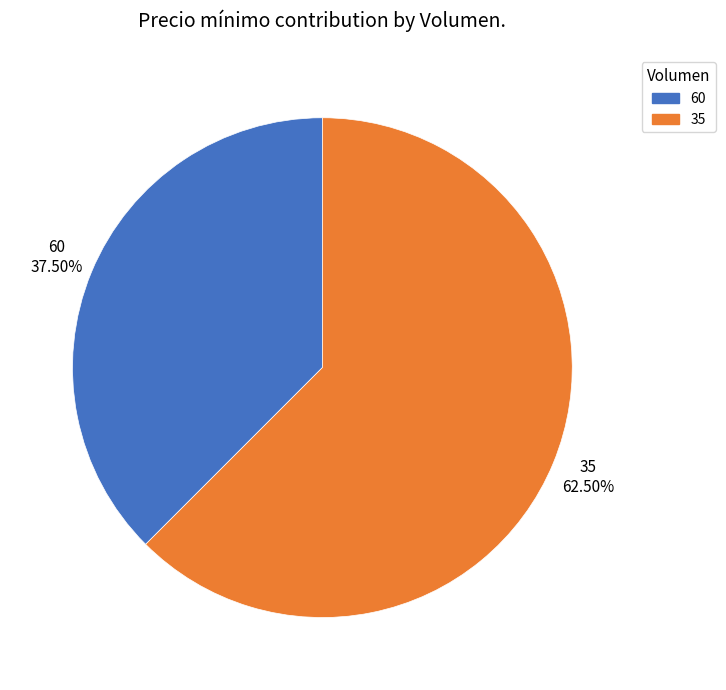

Which category has the smallest portion of the pie?

60